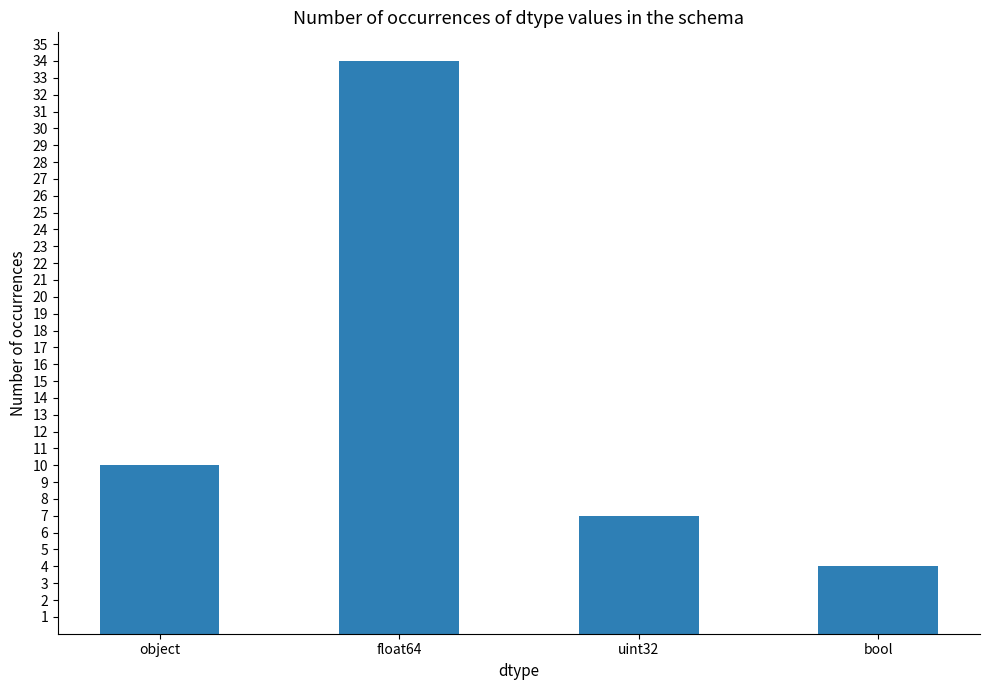

List the labels in order of value, smallest first.

bool, uint32, object, float64